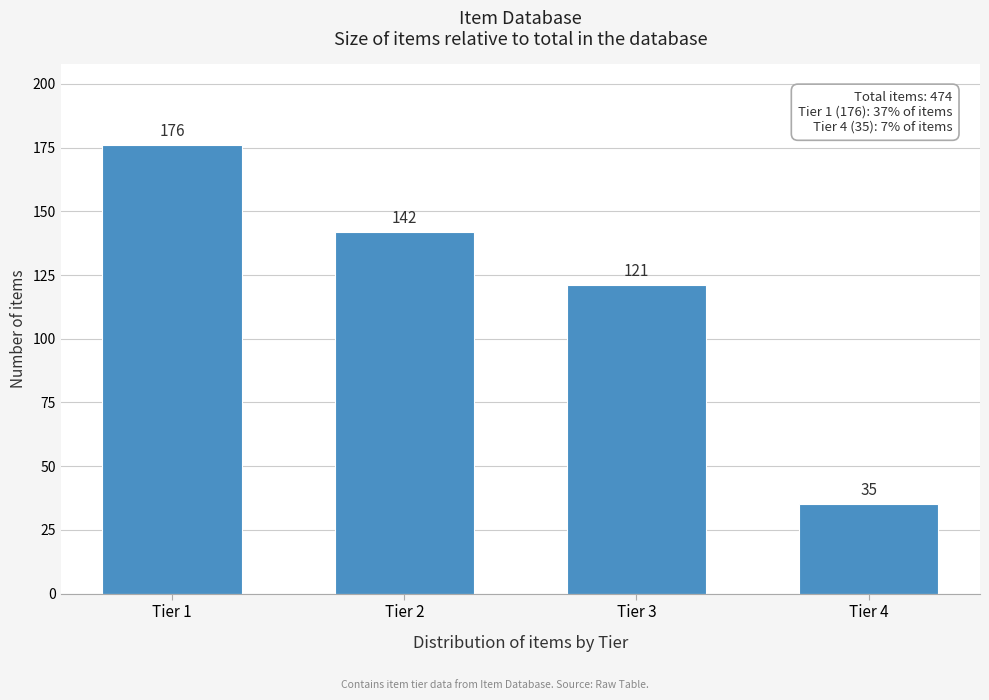

Reading right to left, what are all the values shown in this chart?

35	121	142	176